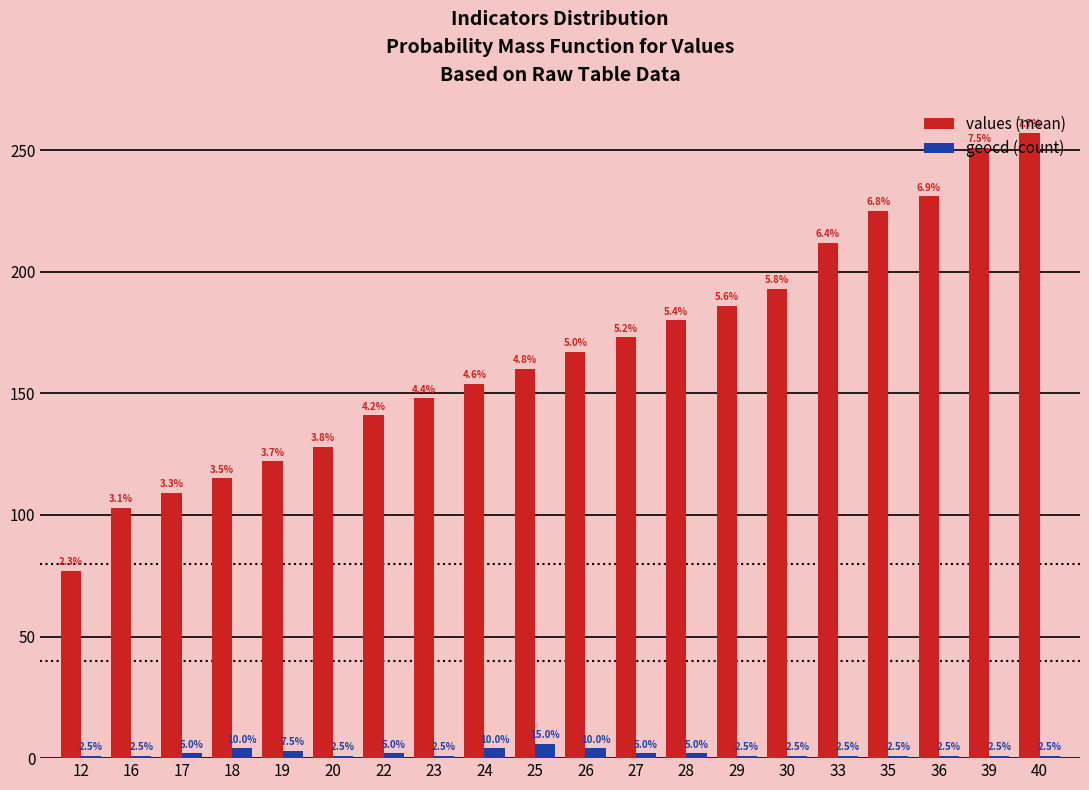

Reading right to left, extract all data points from this chart.

values (mean): 40=257	39=251	36=231	35=225	33=212	30=193	29=186	28=180	27=173	26=167	25=160	24=154	23=148	22=141	20=128	19=122	18=115	17=109	16=103	12=77
geocd (count): 40=1	39=1	36=1	35=1	33=1	30=1	29=1	28=2	27=2	26=4	25=6	24=4	23=1	22=2	20=1	19=3	18=4	17=2	16=1	12=1